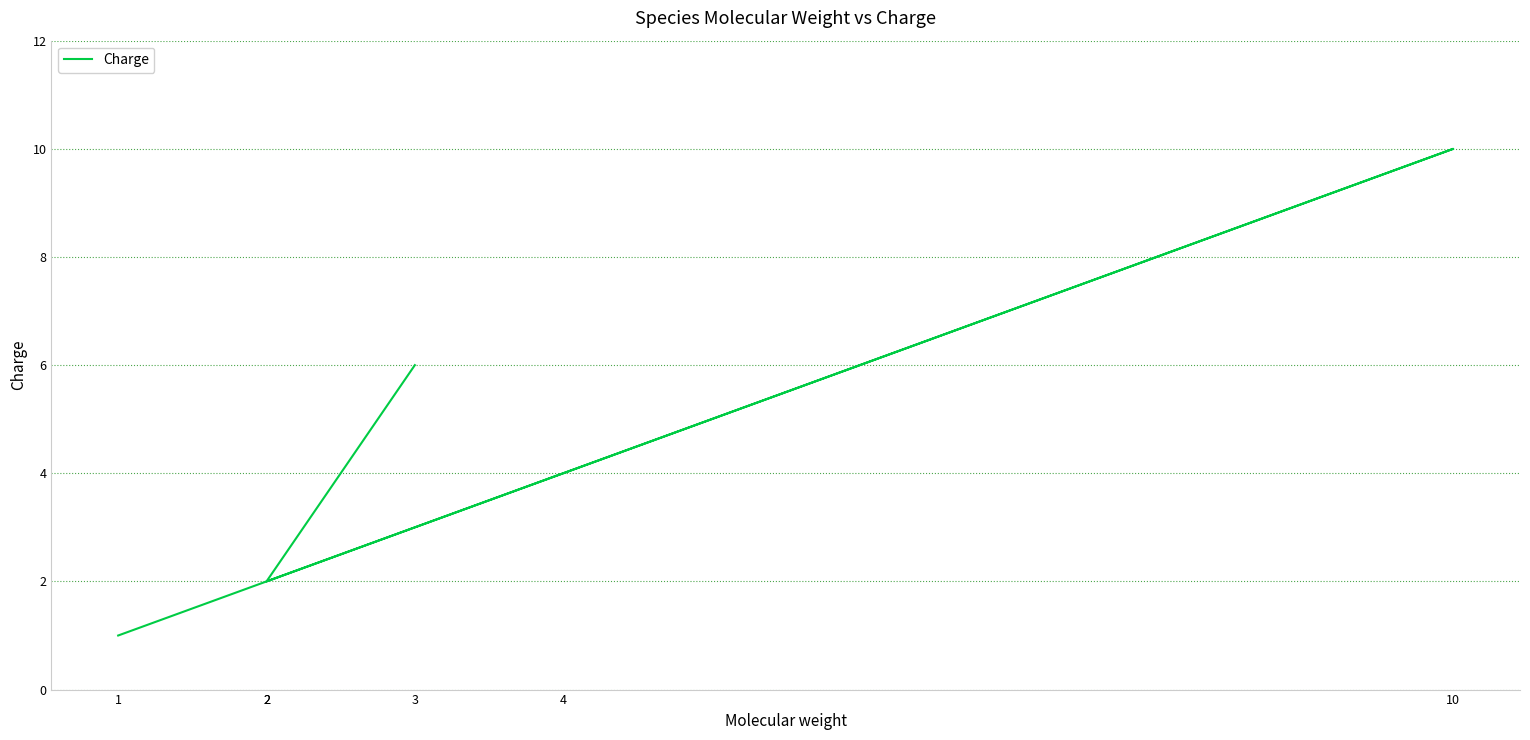

Is it true that the value at 2 is 2?

True